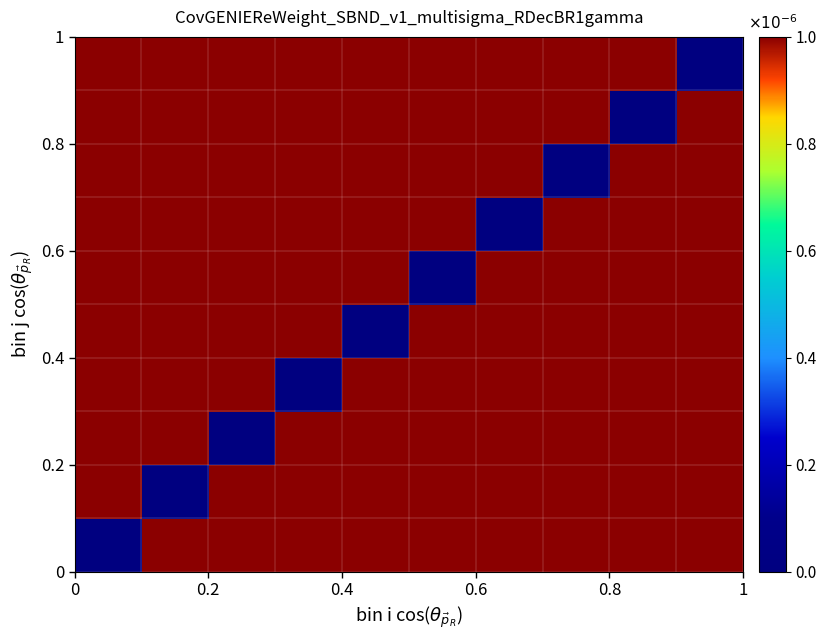

How many distinct data groups are displayed?

10